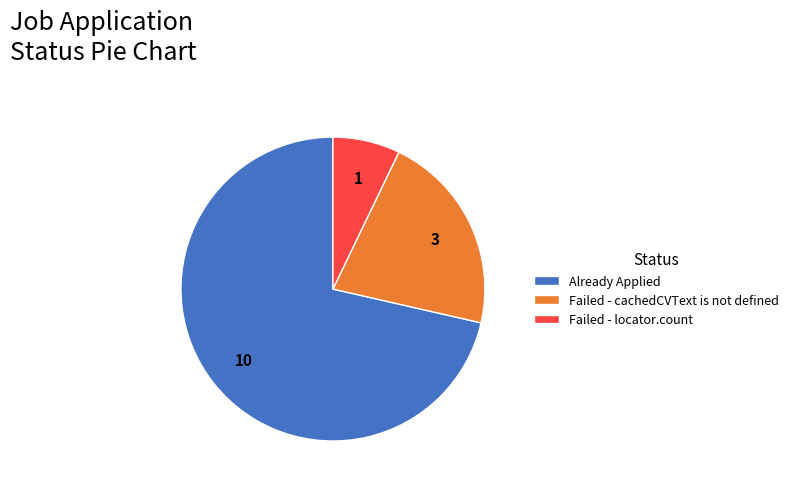

Rank the categories by value from lowest to highest.

Failed - locator.count, Failed - cachedCVText is not defined, Already Applied